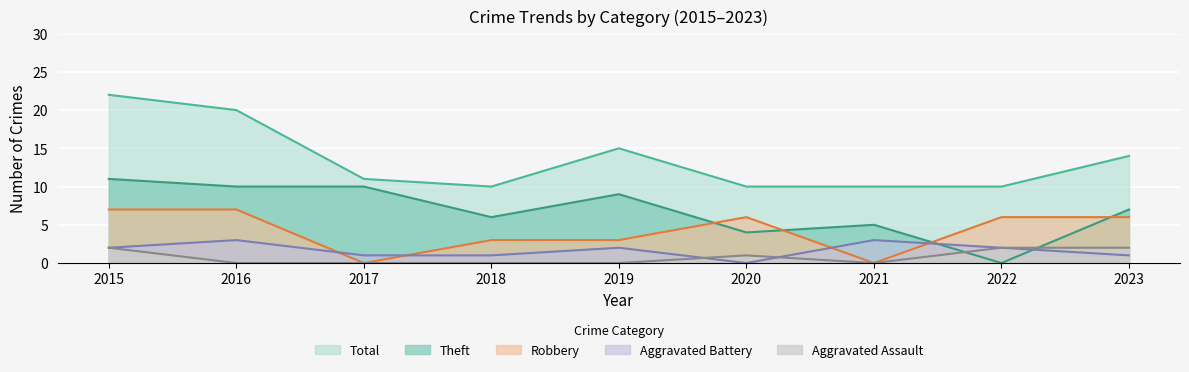

Which series changed the most between 2015 and 2021?

Total